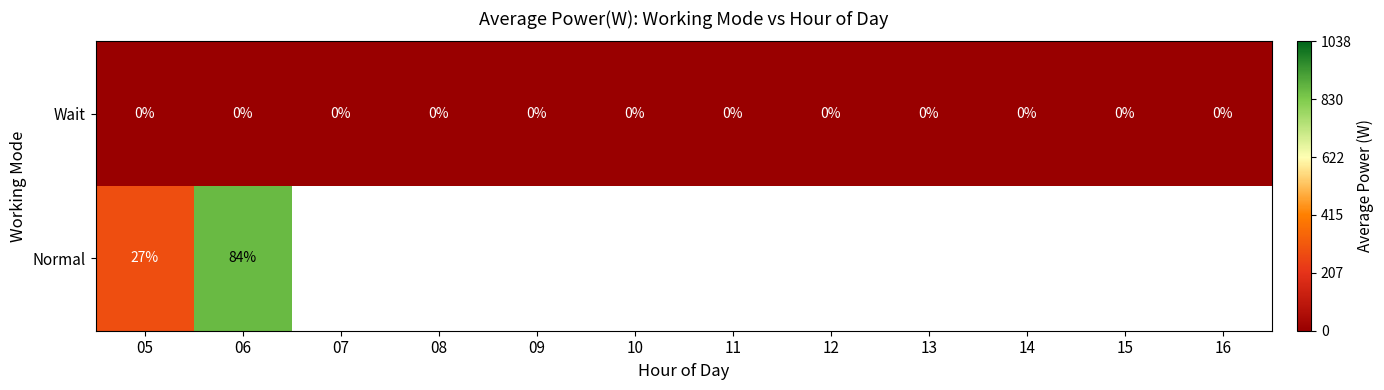

Is the value of Wait at 14 greater than the value of Normal at 06?

No